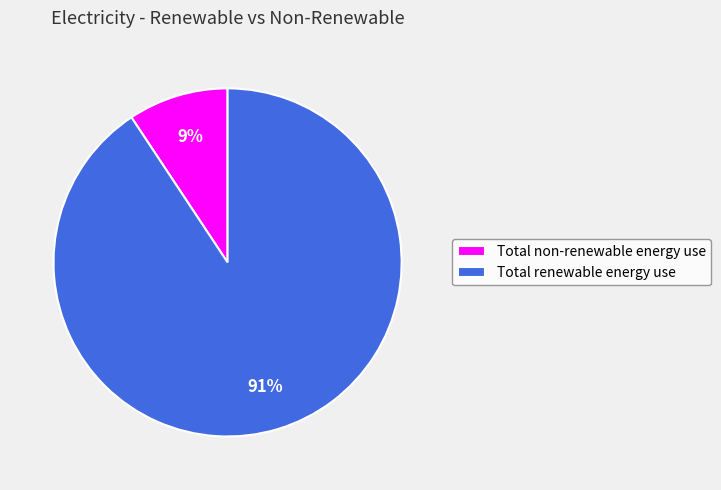

To the nearest percent, what portion does Total non-renewable energy use represent?

9%